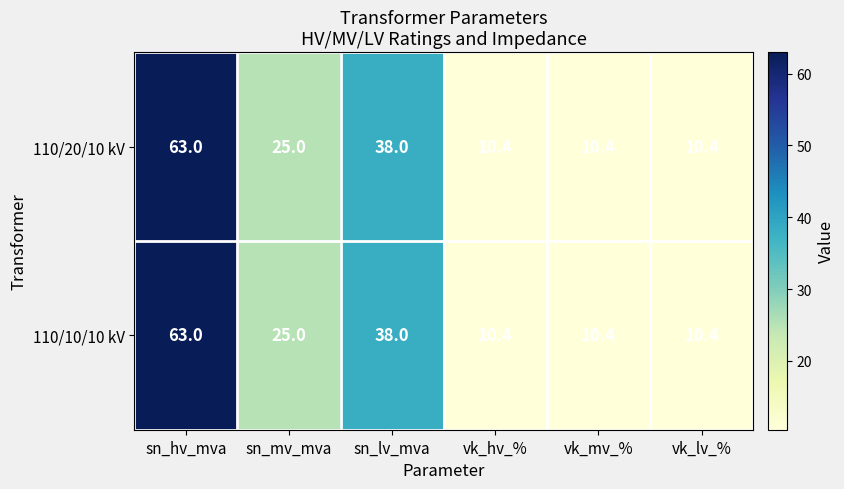

At which category is the sum across all series the highest?

sn_hv_mva